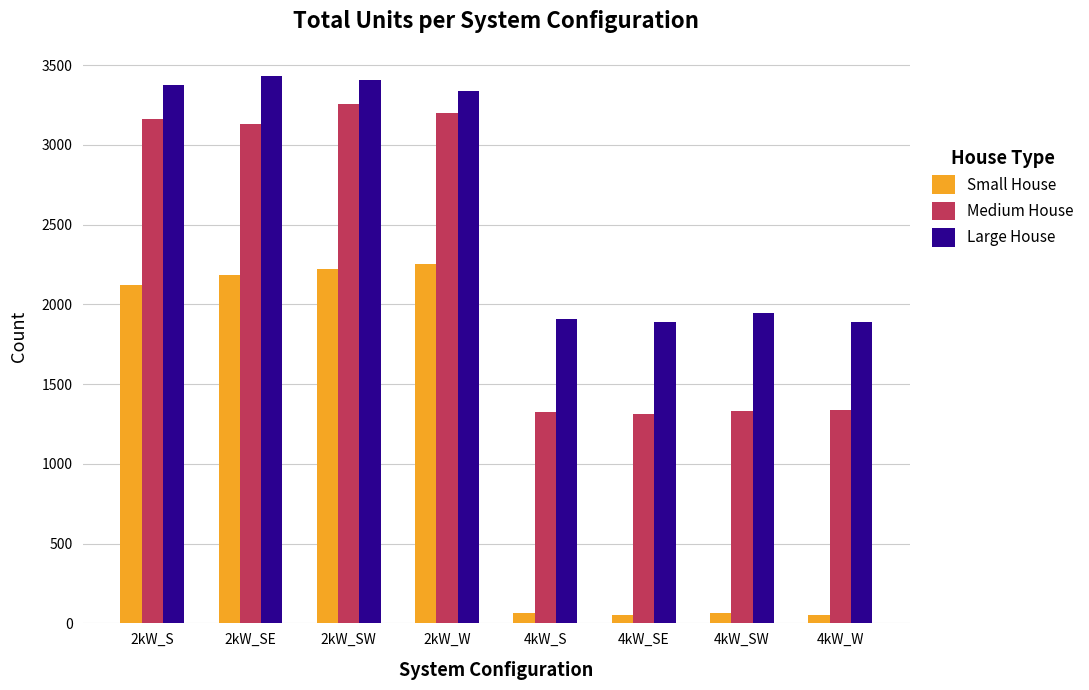

What is the difference between the maximum and minimum values in the Medium House series?

1944